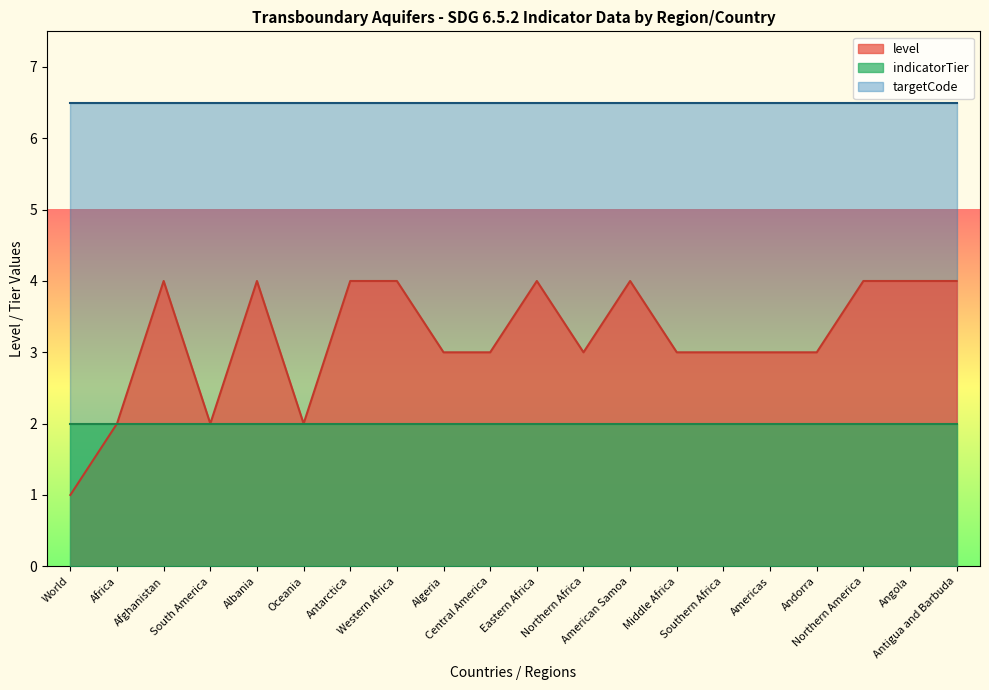

What is the difference between the highest and lowest values at Albania?

4.5